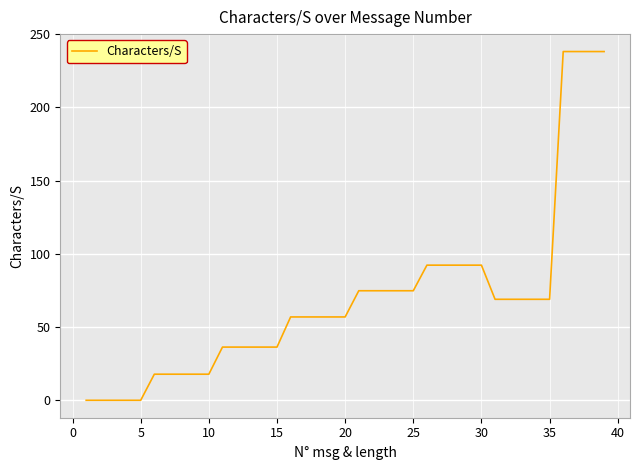

What is the greatest value displayed?

238.1